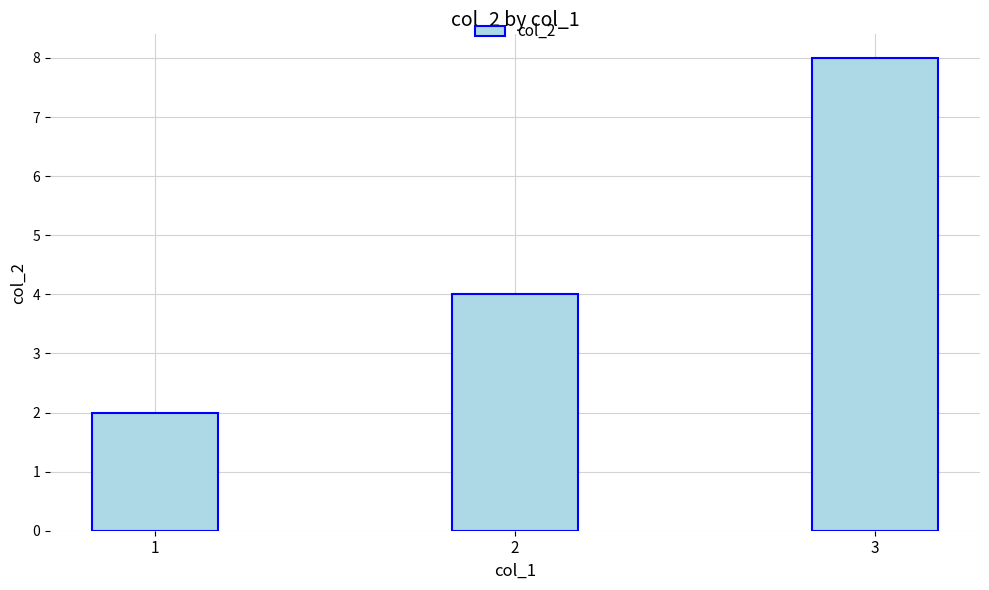

What is the sum of all values?

14